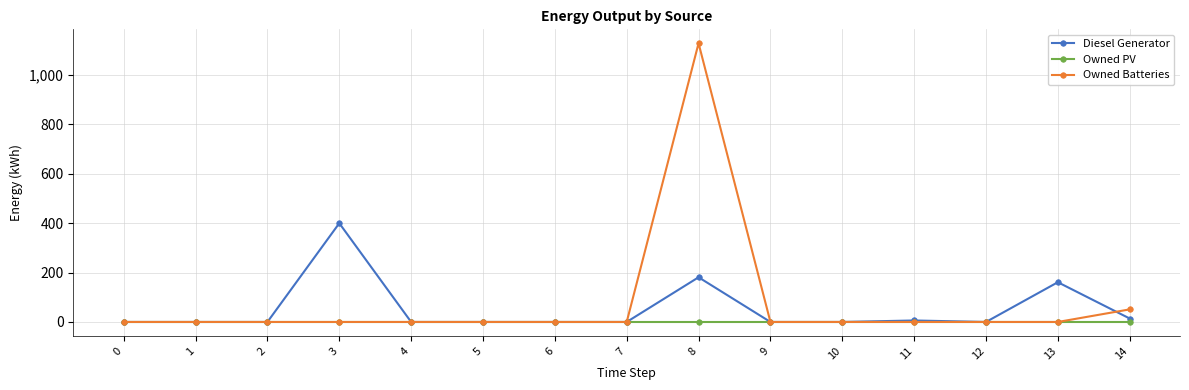

How many lines are shown in the chart?

3